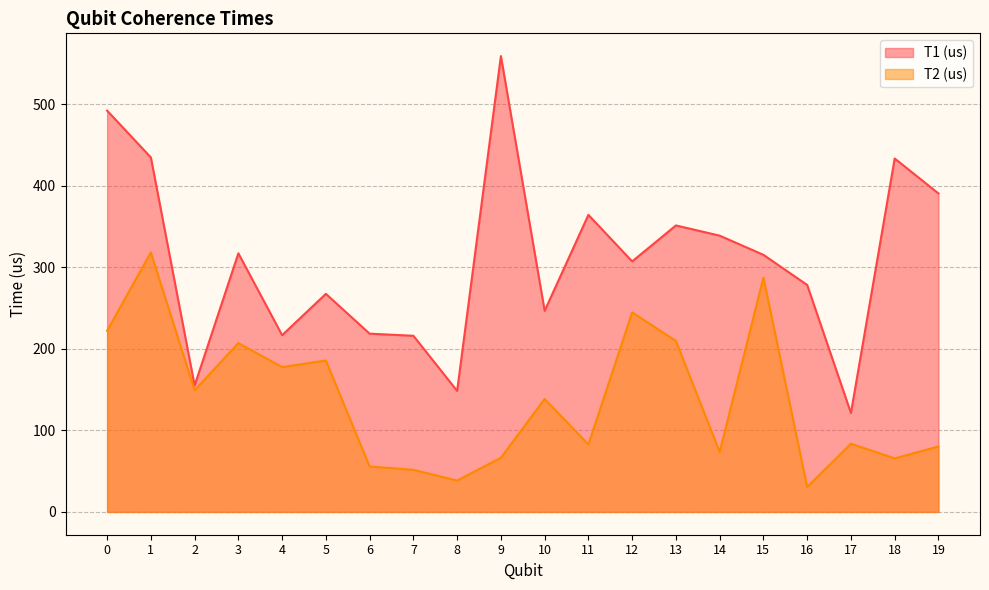

At which label does T1 (us) reach its minimum?

17